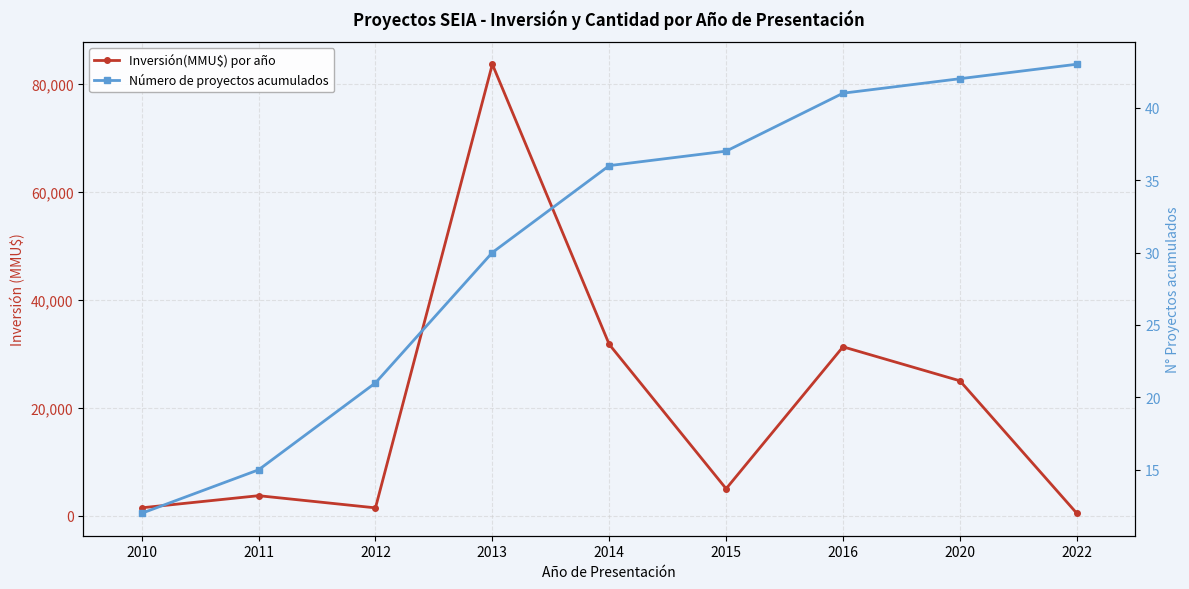

How many lines are shown in the chart?

2